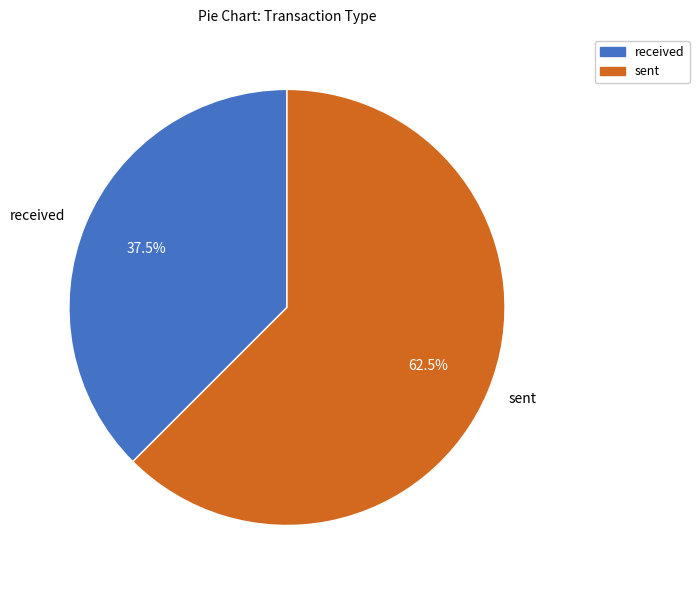

Which slice is the largest?

sent